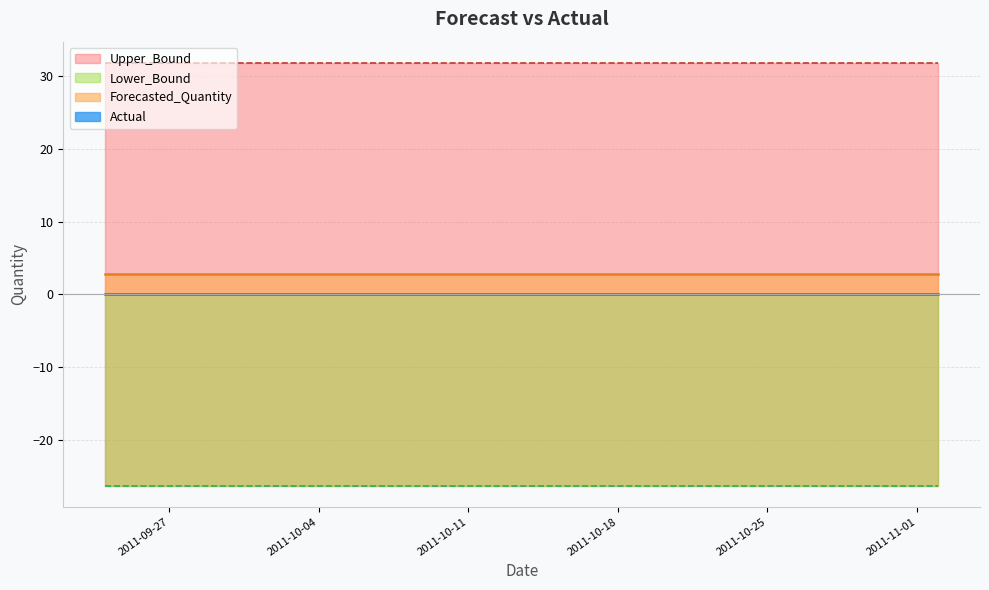

Reading left to right, list all the values displayed in this chart.

Actual: 2011-09-24=0.0	2011-09-27=0.0	2011-09-30=0.0	2011-10-03=0.0	2011-10-06=0.0	2011-10-09=0.0	2011-10-12=0.0	2011-10-15=0.0	2011-10-18=0.0	2011-10-21=0.0	2011-10-24=0.0	2011-10-27=0.0	2011-10-30=0.0	2011-11-02=0.0
Forecasted_Quantity: 2011-09-24=2.8	2011-09-27=2.8	2011-09-30=2.8	2011-10-03=2.8	2011-10-06=2.8	2011-10-09=2.8	2011-10-12=2.8	2011-10-15=2.8	2011-10-18=2.8	2011-10-21=2.8	2011-10-24=2.8	2011-10-27=2.8	2011-10-30=2.8	2011-11-02=2.8
Upper_Bound: 2011-09-24=31.9	2011-09-27=31.9	2011-09-30=31.9	2011-10-03=31.9	2011-10-06=31.9	2011-10-09=31.9	2011-10-12=31.9	2011-10-15=31.9	2011-10-18=31.9	2011-10-21=31.9	2011-10-24=31.9	2011-10-27=31.9	2011-10-30=31.9	2011-11-02=31.9
Lower_Bound: 2011-09-24=-26.3	2011-09-27=-26.3	2011-09-30=-26.3	2011-10-03=-26.3	2011-10-06=-26.3	2011-10-09=-26.3	2011-10-12=-26.3	2011-10-15=-26.3	2011-10-18=-26.3	2011-10-21=-26.3	2011-10-24=-26.3	2011-10-27=-26.3	2011-10-30=-26.3	2011-11-02=-26.3